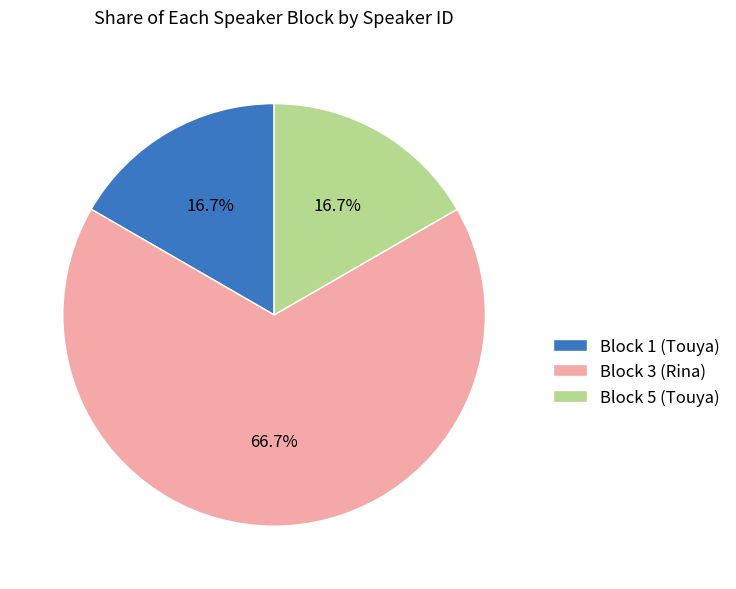

Count the number of slices in the pie.

3